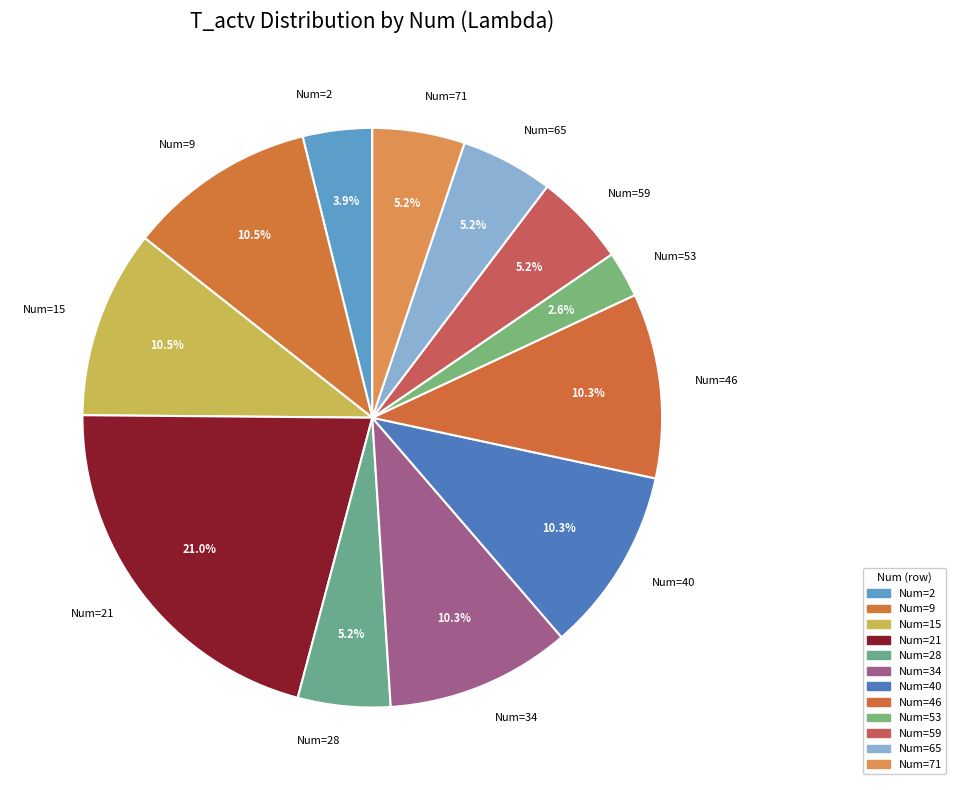

Approximately how many times larger is the value at Num=65 compared to Num=28?

1.0